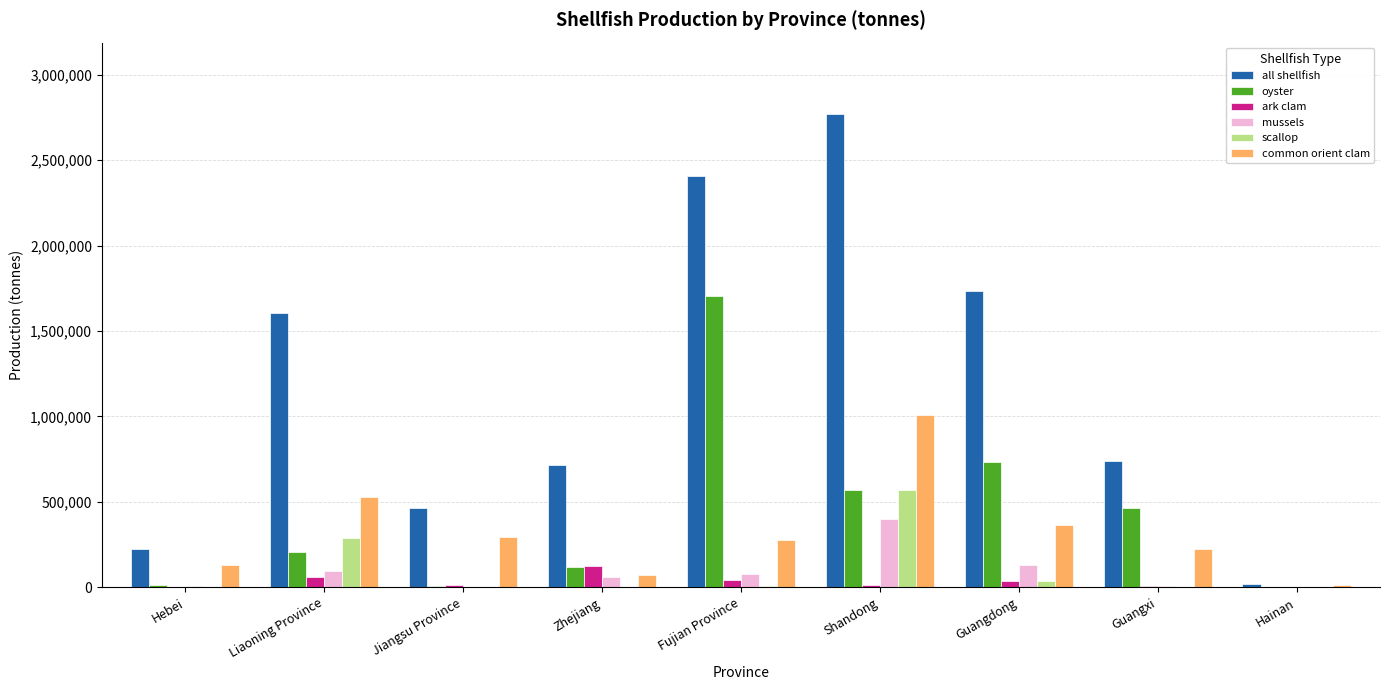

Which series has the largest total across all categories?

all shellfish